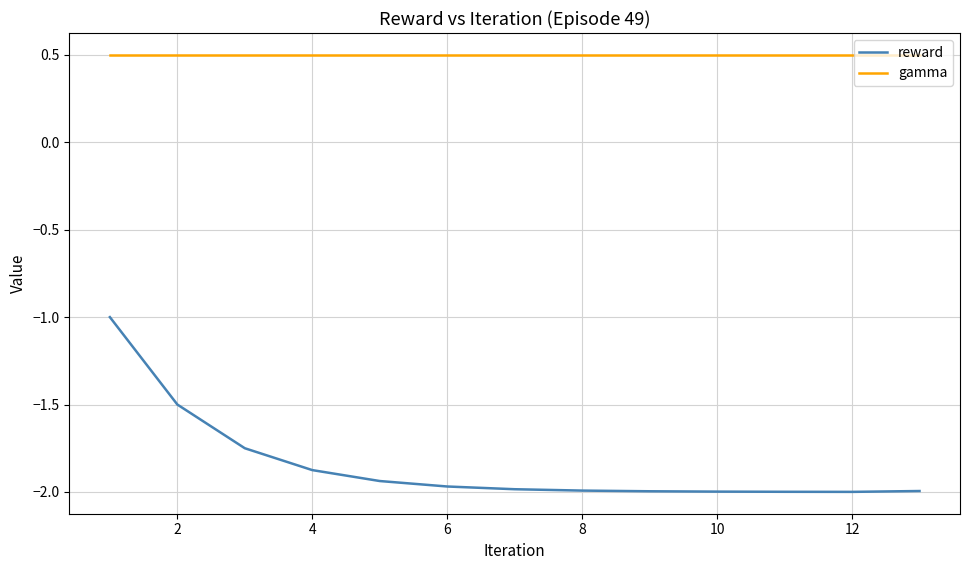

Which series has the largest range (max minus min)?

reward